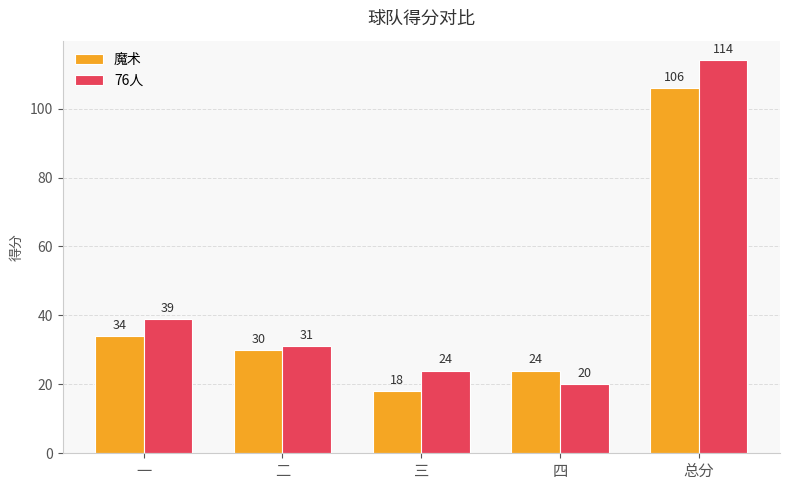

What is the value of the 魔术 bar at the 3rd from the left?

18